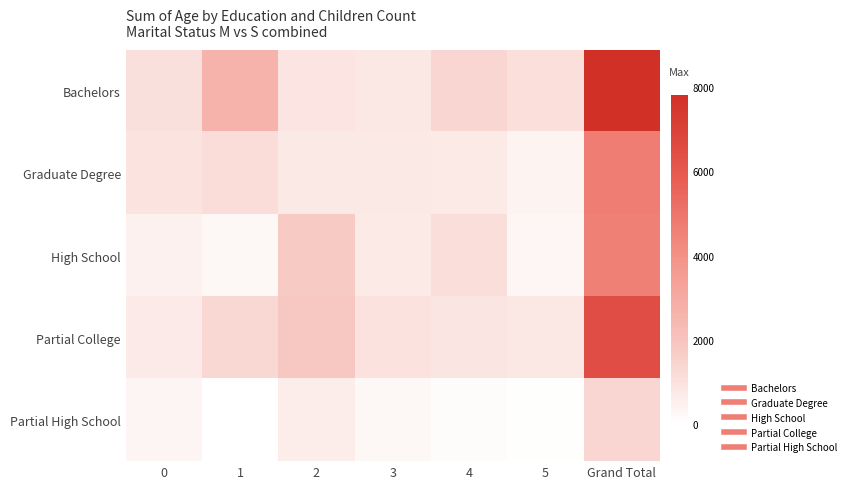

What is the difference between the maximum and minimum values in the Partial College series?

5786.0